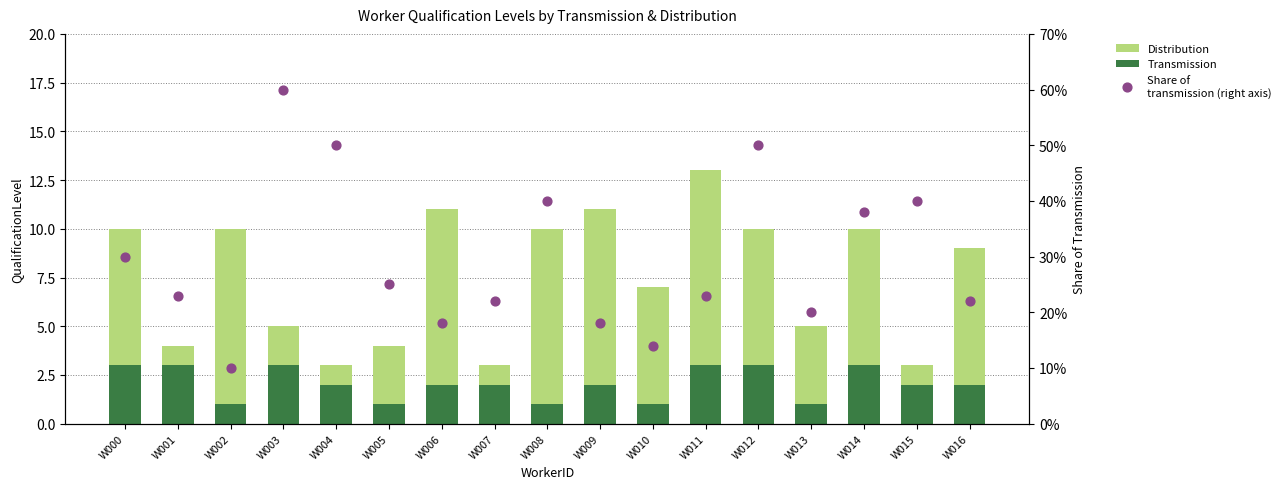

Which series has the largest Y range (max minus min)?

Distribution